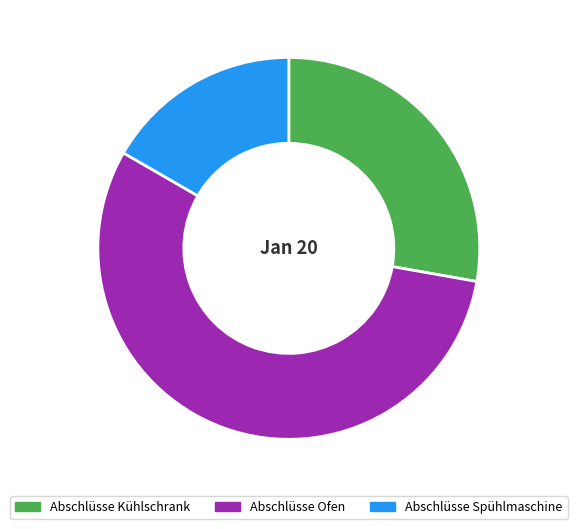

What percentage is the Abschlüsse Spühlmaschine slice, to the nearest percent?

17%